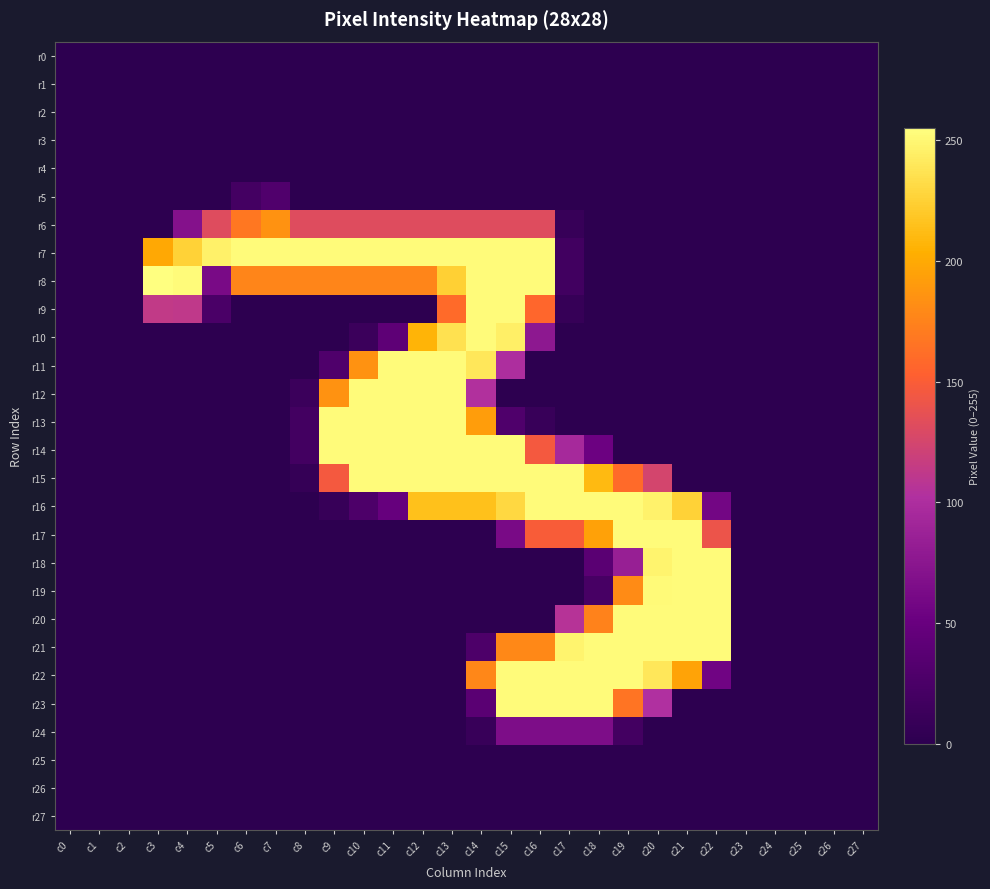

Reading left to right, extract all data points from this chart.

r0: c0=0	c1=0	c2=0	c3=0	c4=0	c5=0	c6=0	c7=0	c8=0	c9=0	c10=0	c11=0	c12=0	c13=0	c14=0	c15=0	c16=0	c17=0	c18=0	c19=0	c20=0	c21=0	c22=0	c23=0	c24=0	c25=0	c26=0	c27=0
r1: c0=0	c1=0	c2=0	c3=0	c4=0	c5=0	c6=0	c7=0	c8=0	c9=0	c10=0	c11=0	c12=0	c13=0	c14=0	c15=0	c16=0	c17=0	c18=0	c19=0	c20=0	c21=0	c22=0	c23=0	c24=0	c25=0	c26=0	c27=0
r2: c0=0	c1=0	c2=0	c3=0	c4=0	c5=0	c6=0	c7=0	c8=0	c9=0	c10=0	c11=0	c12=0	c13=0	c14=0	c15=0	c16=0	c17=0	c18=0	c19=0	c20=0	c21=0	c22=0	c23=0	c24=0	c25=0	c26=0	c27=0
r3: c0=0	c1=0	c2=0	c3=0	c4=0	c5=0	c6=0	c7=0	c8=0	c9=0	c10=0	c11=0	c12=0	c13=0	c14=0	c15=0	c16=0	c17=0	c18=0	c19=0	c20=0	c21=0	c22=0	c23=0	c24=0	c25=0	c26=0	c27=0
r4: c0=0	c1=0	c2=0	c3=0	c4=0	c5=0	c6=0	c7=0	c8=0	c9=0	c10=0	c11=0	c12=0	c13=0	c14=0	c15=0	c16=0	c17=0	c18=0	c19=0	c20=0	c21=0	c22=0	c23=0	c24=0	c25=0	c26=0	c27=0
r5: c0=0	c1=0	c2=0	c3=0	c4=0	c5=0	c6=20	c7=30	c8=0	c9=0	c10=0	c11=0	c12=0	c13=0	c14=0	c15=0	c16=0	c17=0	c18=0	c19=0	c20=0	c21=0	c22=0	c23=0	c24=0	c25=0	c26=0	c27=0
r6: c0=0	c1=0	c2=0	c3=0	c4=70	c5=132	c6=168	c7=185	c8=132	c9=132	c10=132	c11=132	c12=132	c13=132	c14=132	c15=132	c16=132	c17=9	c18=0	c19=0	c20=0	c21=0	c22=0	c23=0	c24=0	c25=0	c26=0	c27=0
r7: c0=0	c1=0	c2=0	c3=199	c4=226	c5=246	c6=253	c7=253	c8=253	c9=253	c10=253	c11=253	c12=253	c13=253	c14=253	c15=253	c16=253	c17=17	c18=0	c19=0	c20=0	c21=0	c22=0	c23=0	c24=0	c25=0	c26=0	c27=0
r8: c0=0	c1=0	c2=0	c3=255	c4=253	c5=62	c6=177	c7=177	c8=177	c9=177	c10=177	c11=177	c12=177	c13=225	c14=253	c15=253	c16=253	c17=17	c18=0	c19=0	c20=0	c21=0	c22=0	c23=0	c24=0	c25=0	c26=0	c27=0
r9: c0=0	c1=0	c2=0	c3=113	c4=112	c5=25	c6=0	c7=0	c8=0	c9=0	c10=0	c11=0	c12=0	c13=160	c14=253	c15=253	c16=157	c17=8	c18=0	c19=0	c20=0	c21=0	c22=0	c23=0	c24=0	c25=0	c26=0	c27=0
r10: c0=0	c1=0	c2=0	c3=0	c4=0	c5=0	c6=0	c7=0	c8=0	c9=0	c10=12	c11=41	c12=207	c13=236	c14=253	c15=245	c16=77	c17=0	c18=0	c19=0	c20=0	c21=0	c22=0	c23=0	c24=0	c25=0	c26=0	c27=0
r11: c0=0	c1=0	c2=0	c3=0	c4=0	c5=0	c6=0	c7=0	c8=0	c9=29	c10=185	c11=253	c12=253	c13=253	c14=240	c15=100	c16=0	c17=0	c18=0	c19=0	c20=0	c21=0	c22=0	c23=0	c24=0	c25=0	c26=0	c27=0
r12: c0=0	c1=0	c2=0	c3=0	c4=0	c5=0	c6=0	c7=0	c8=12	c9=185	c10=253	c11=253	c12=253	c13=253	c14=103	c15=0	c16=0	c17=0	c18=0	c19=0	c20=0	c21=0	c22=0	c23=0	c24=0	c25=0	c26=0	c27=0
r13: c0=0	c1=0	c2=0	c3=0	c4=0	c5=0	c6=0	c7=0	c8=19	c9=253	c10=253	c11=253	c12=253	c13=253	c14=192	c15=29	c16=10	c17=0	c18=0	c19=0	c20=0	c21=0	c22=0	c23=0	c24=0	c25=0	c26=0	c27=0
r14: c0=0	c1=0	c2=0	c3=0	c4=0	c5=0	c6=0	c7=0	c8=19	c9=253	c10=253	c11=253	c12=253	c13=253	c14=253	c15=253	c16=146	c17=95	c18=53	c19=0	c20=0	c21=0	c22=0	c23=0	c24=0	c25=0	c26=0	c27=0
r15: c0=0	c1=0	c2=0	c3=0	c4=0	c5=0	c6=0	c7=0	c8=7	c9=146	c10=253	c11=253	c12=253	c13=253	c14=253	c15=253	c16=253	c17=253	c18=211	c19=160	c20=125	c21=0	c22=0	c23=0	c24=0	c25=0	c26=0	c27=0
r16: c0=0	c1=0	c2=0	c3=0	c4=0	c5=0	c6=0	c7=0	c8=0	c9=9	c10=27	c11=48	c12=215	c13=215	c14=215	c15=230	c16=253	c17=253	c18=253	c19=253	c20=247	c21=226	c22=58	c23=0	c24=0	c25=0	c26=0	c27=0
r17: c0=0	c1=0	c2=0	c3=0	c4=0	c5=0	c6=0	c7=0	c8=0	c9=0	c10=0	c11=0	c12=0	c13=0	c14=0	c15=62	c16=149	c17=149	c18=195	c19=253	c20=253	c21=253	c22=141	c23=0	c24=0	c25=0	c26=0	c27=0
r18: c0=0	c1=0	c2=0	c3=0	c4=0	c5=0	c6=0	c7=0	c8=0	c9=0	c10=0	c11=0	c12=0	c13=0	c14=0	c15=0	c16=0	c17=0	c18=38	c19=84	c20=248	c21=253	c22=253	c23=0	c24=0	c25=0	c26=0	c27=0
r19: c0=0	c1=0	c2=0	c3=0	c4=0	c5=0	c6=0	c7=0	c8=0	c9=0	c10=0	c11=0	c12=0	c13=0	c14=0	c15=0	c16=0	c17=0	c18=22	c19=181	c20=252	c21=253	c22=253	c23=0	c24=0	c25=0	c26=0	c27=0
r20: c0=0	c1=0	c2=0	c3=0	c4=0	c5=0	c6=0	c7=0	c8=0	c9=0	c10=0	c11=0	c12=0	c13=0	c14=0	c15=0	c16=0	c17=106	c18=175	c19=253	c20=253	c21=253	c22=253	c23=0	c24=0	c25=0	c26=0	c27=0
r21: c0=0	c1=0	c2=0	c3=0	c4=0	c5=0	c6=0	c7=0	c8=0	c9=0	c10=0	c11=0	c12=0	c13=0	c14=27	c15=179	c16=179	c17=248	c18=253	c19=253	c20=253	c21=253	c22=253	c23=0	c24=0	c25=0	c26=0	c27=0
r22: c0=0	c1=0	c2=0	c3=0	c4=0	c5=0	c6=0	c7=0	c8=0	c9=0	c10=0	c11=0	c12=0	c13=0	c14=178	c15=253	c16=253	c17=253	c18=253	c19=253	c20=240	c21=196	c22=56	c23=0	c24=0	c25=0	c26=0	c27=0
r23: c0=0	c1=0	c2=0	c3=0	c4=0	c5=0	c6=0	c7=0	c8=0	c9=0	c10=0	c11=0	c12=0	c13=0	c14=38	c15=253	c16=253	c17=253	c18=253	c19=166	c20=102	c21=0	c22=0	c23=0	c24=0	c25=0	c26=0	c27=0
r24: c0=0	c1=0	c2=0	c3=0	c4=0	c5=0	c6=0	c7=0	c8=0	c9=0	c10=0	c11=0	c12=0	c13=0	c14=10	c15=65	c16=65	c17=65	c18=65	c19=19	c20=0	c21=0	c22=0	c23=0	c24=0	c25=0	c26=0	c27=0
r25: c0=0	c1=0	c2=0	c3=0	c4=0	c5=0	c6=0	c7=0	c8=0	c9=0	c10=0	c11=0	c12=0	c13=0	c14=0	c15=0	c16=0	c17=0	c18=0	c19=0	c20=0	c21=0	c22=0	c23=0	c24=0	c25=0	c26=0	c27=0
r26: c0=0	c1=0	c2=0	c3=0	c4=0	c5=0	c6=0	c7=0	c8=0	c9=0	c10=0	c11=0	c12=0	c13=0	c14=0	c15=0	c16=0	c17=0	c18=0	c19=0	c20=0	c21=0	c22=0	c23=0	c24=0	c25=0	c26=0	c27=0
r27: c0=0	c1=0	c2=0	c3=0	c4=0	c5=0	c6=0	c7=0	c8=0	c9=0	c10=0	c11=0	c12=0	c13=0	c14=0	c15=0	c16=0	c17=0	c18=0	c19=0	c20=0	c21=0	c22=0	c23=0	c24=0	c25=0	c26=0	c27=0